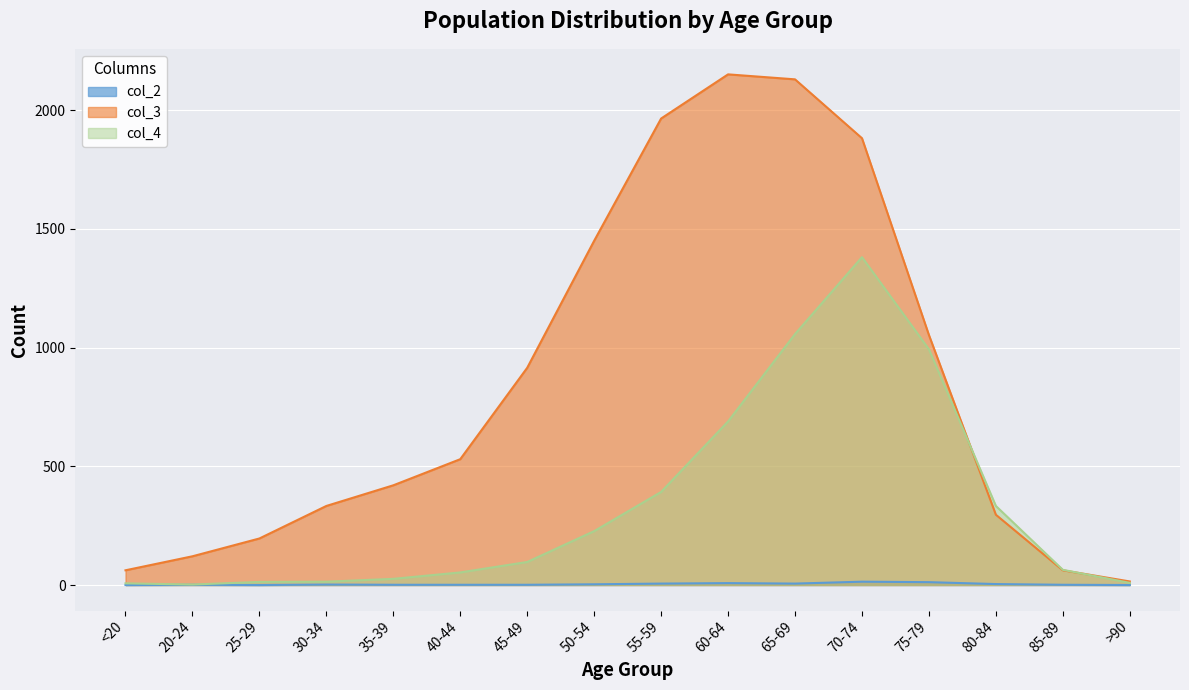

Which series has the largest total across all categories?

col_3 line